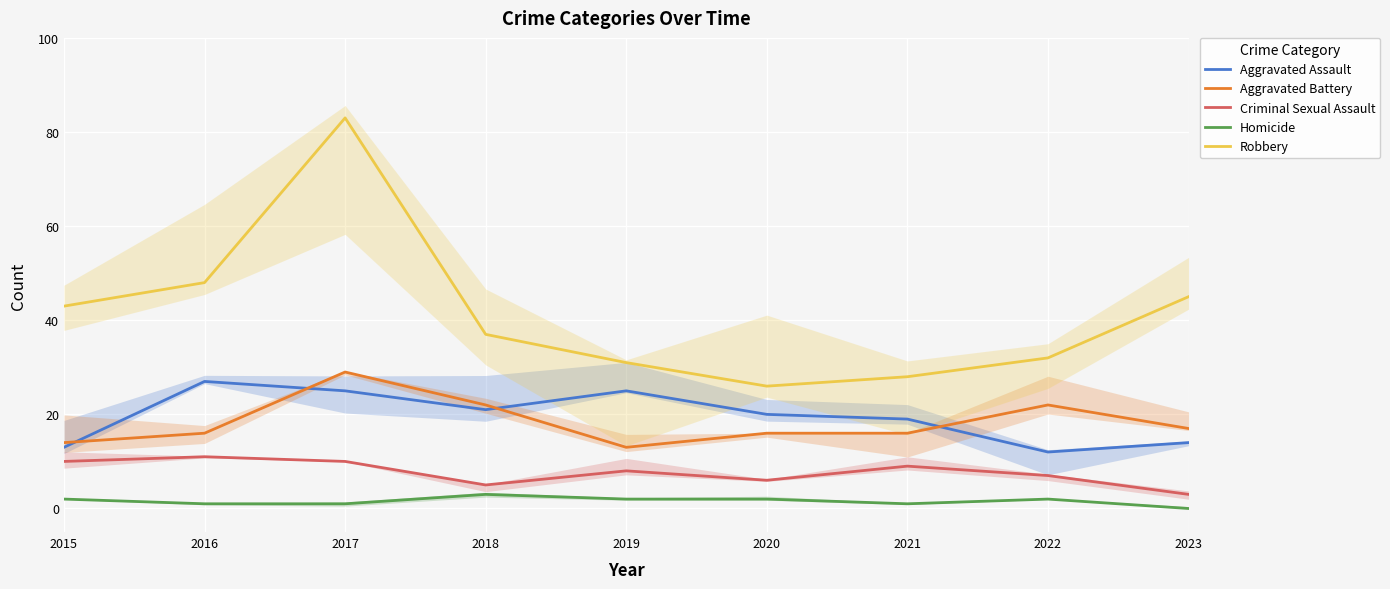

What is the value of the Criminal Sexual Assault point at the 4th from the left?

5